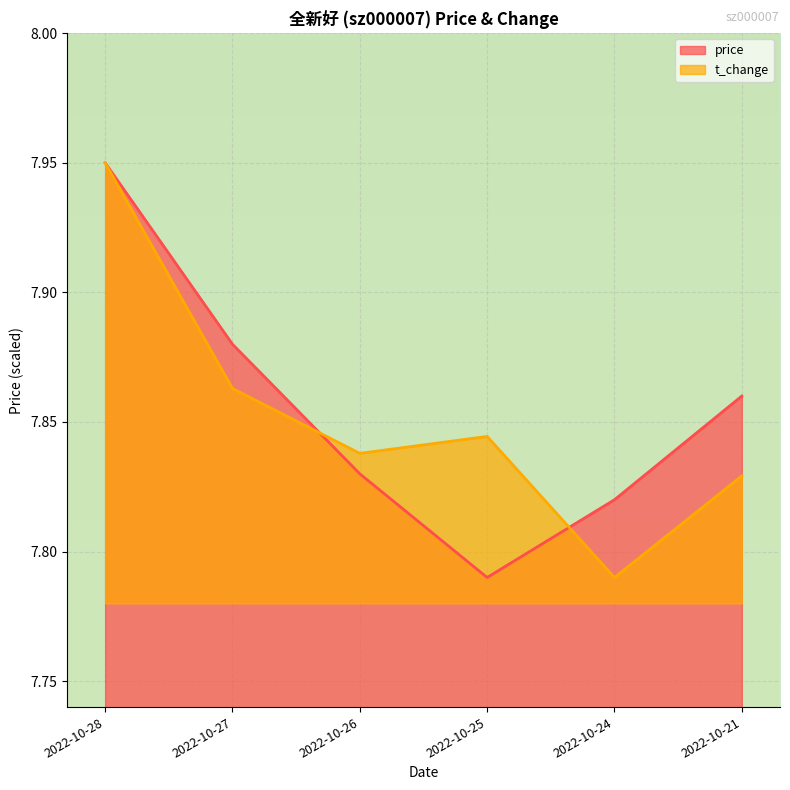

What is the minimum value shown in the chart?

7.8